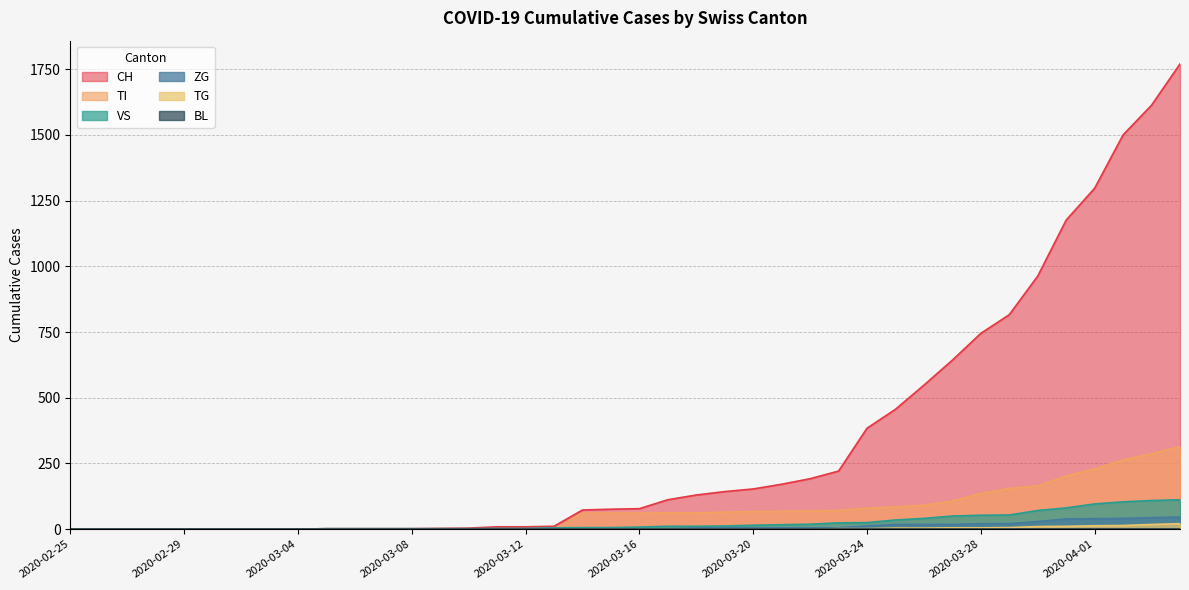

The value of ZG at 2020-03-12 is 0. True or false?

True